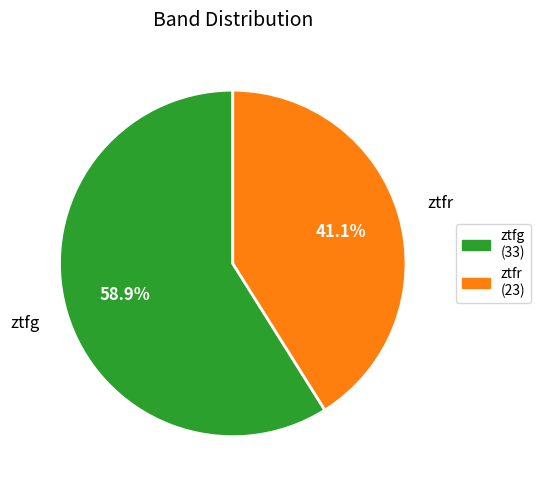

To the nearest percent, what percentage of the pie is ztfr?

41%